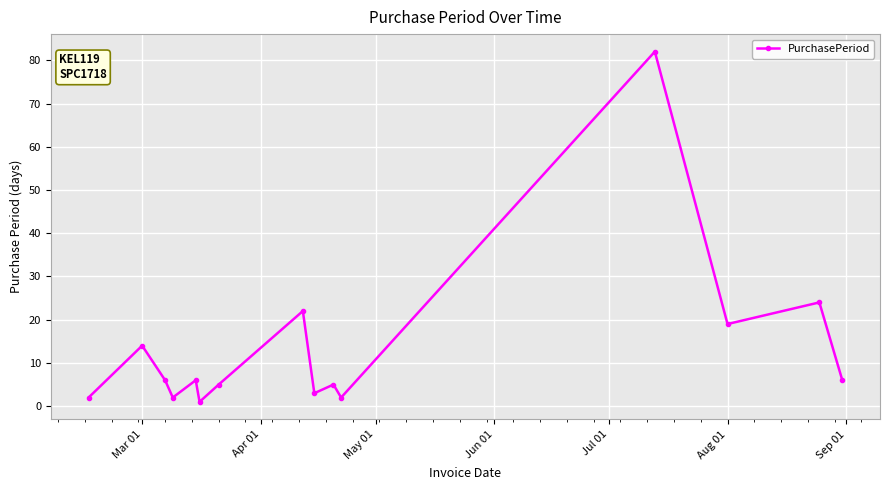

How many distinct data groups are displayed?

1